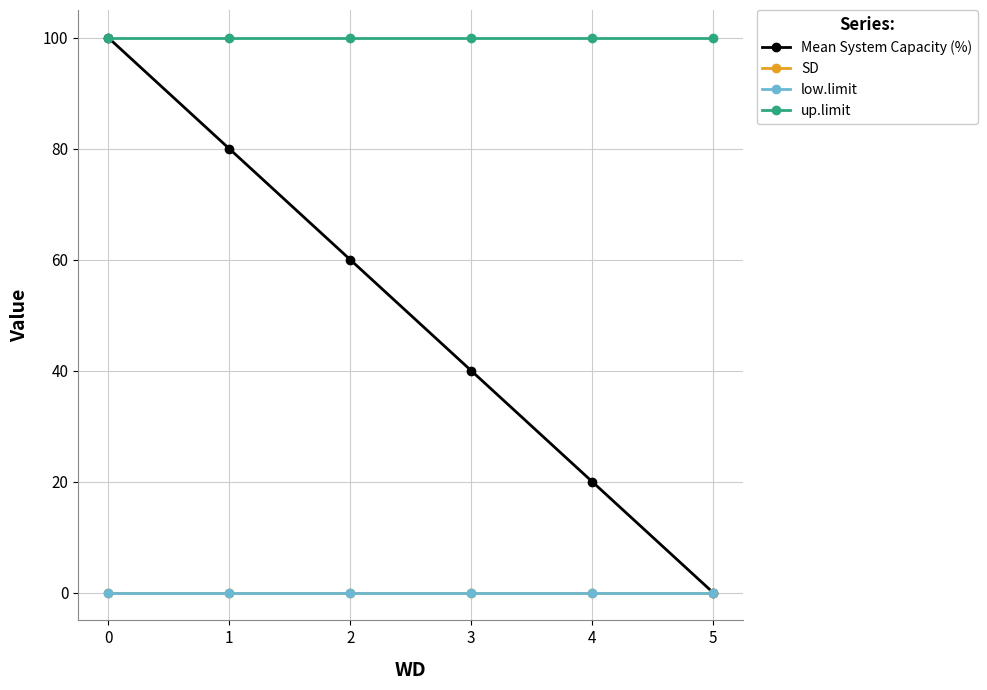

Is the value of Mean System Capacity (%) at 0 greater than the value of up.limit at 1?

No